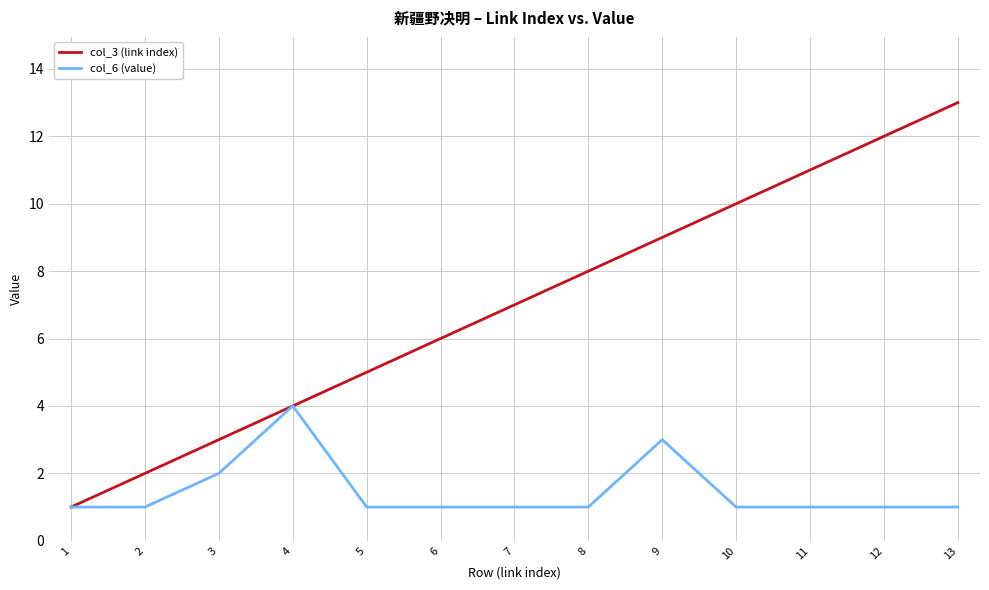

Reading left to right, extract all data points from this chart.

col_3 (link index): 1=1	2=2	3=3	4=4	5=5	6=6	7=7	8=8	9=9	10=10	11=11	12=12	13=13
col_6 (value): 1=1	2=1	3=2	4=4	5=1	6=1	7=1	8=1	9=3	10=1	11=1	12=1	13=1